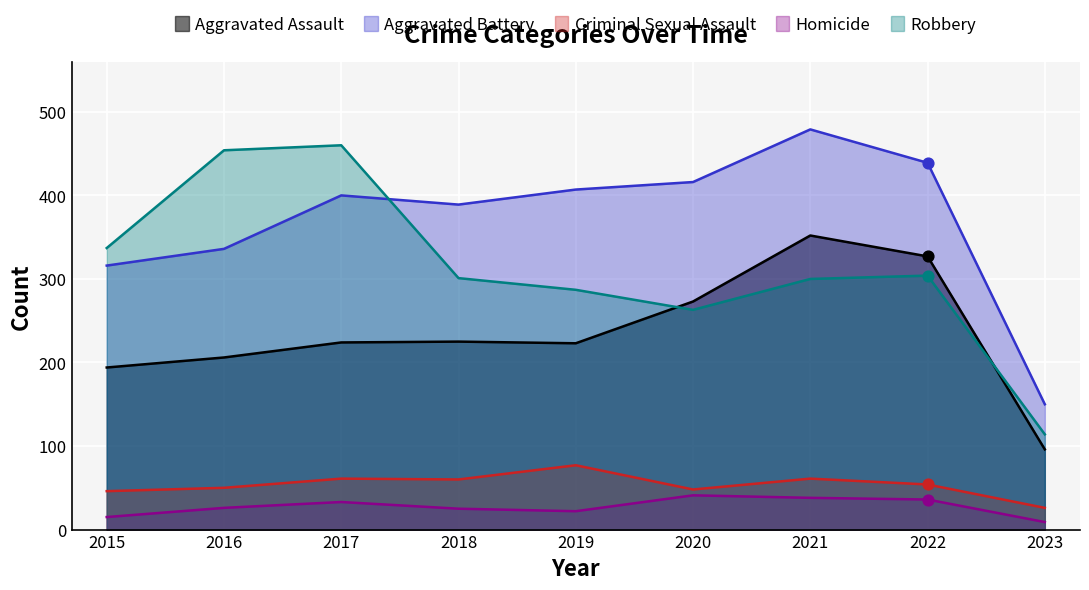

Which series contains the highest Y value?

Aggravated Battery